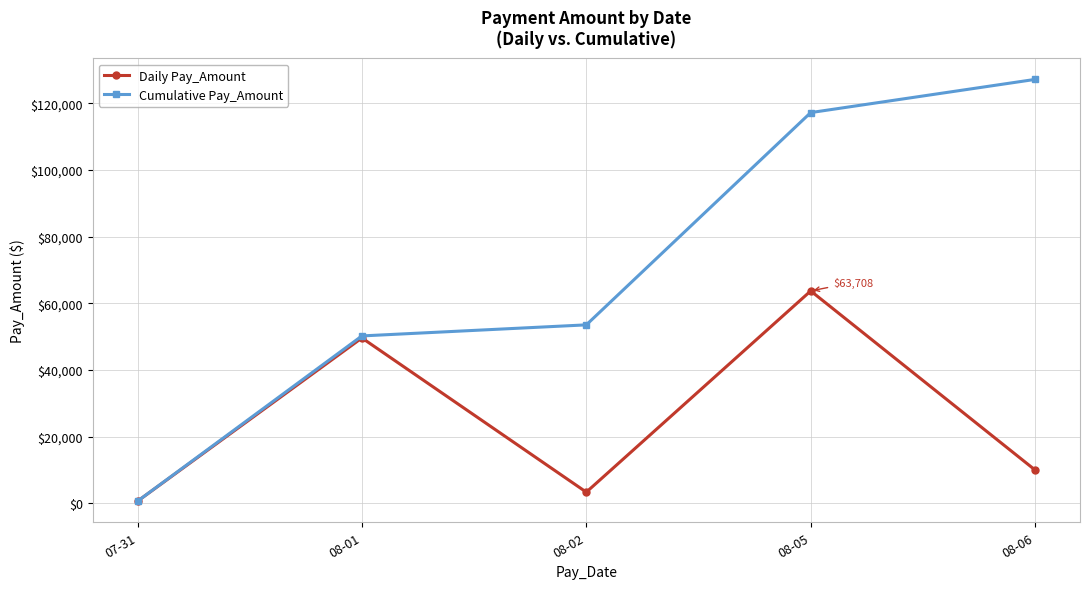

Reading left to right, transcribe all the data shown in this chart.

Daily Pay_Amount: 607.2	49597.4	3319.9	63707.7	9959.7
Cumulative Pay_Amount: 607.2	50204.7	53524.6	117232.3	127192.0